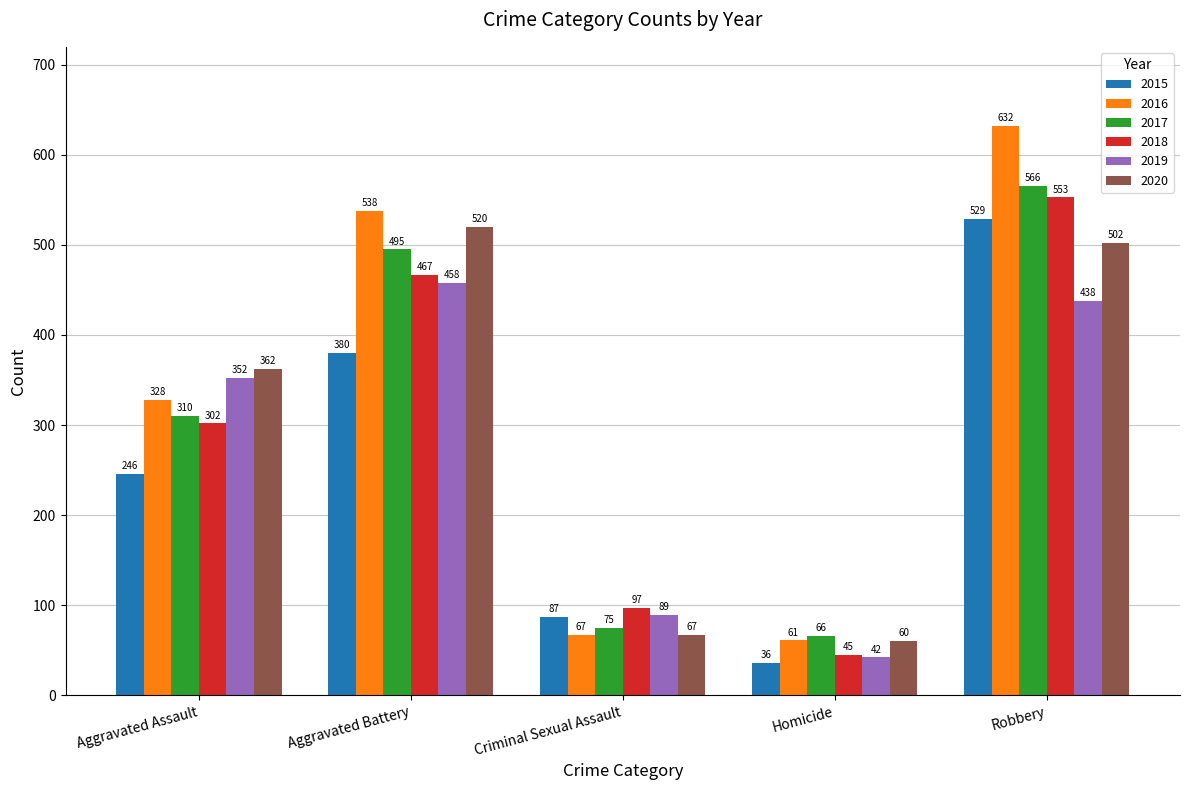

What is the label of the 3rd bar from the right?

Criminal Sexual Assault